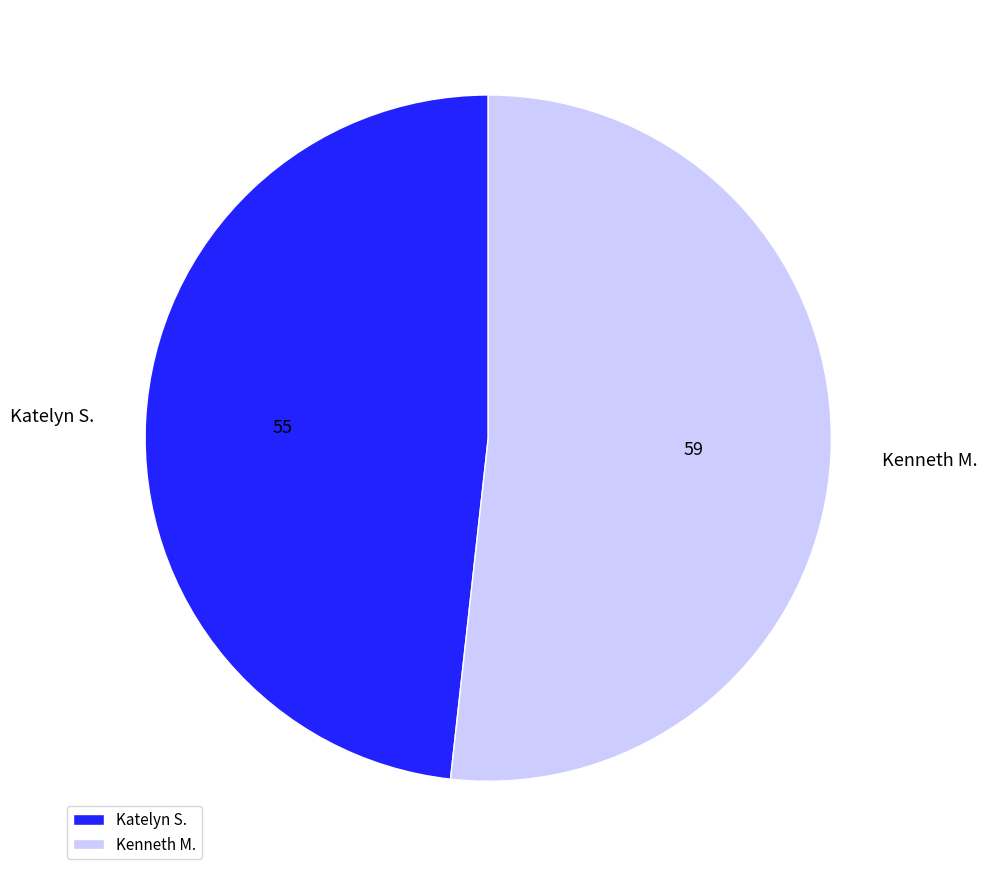

Which category accounts for the majority?

Kenneth M.